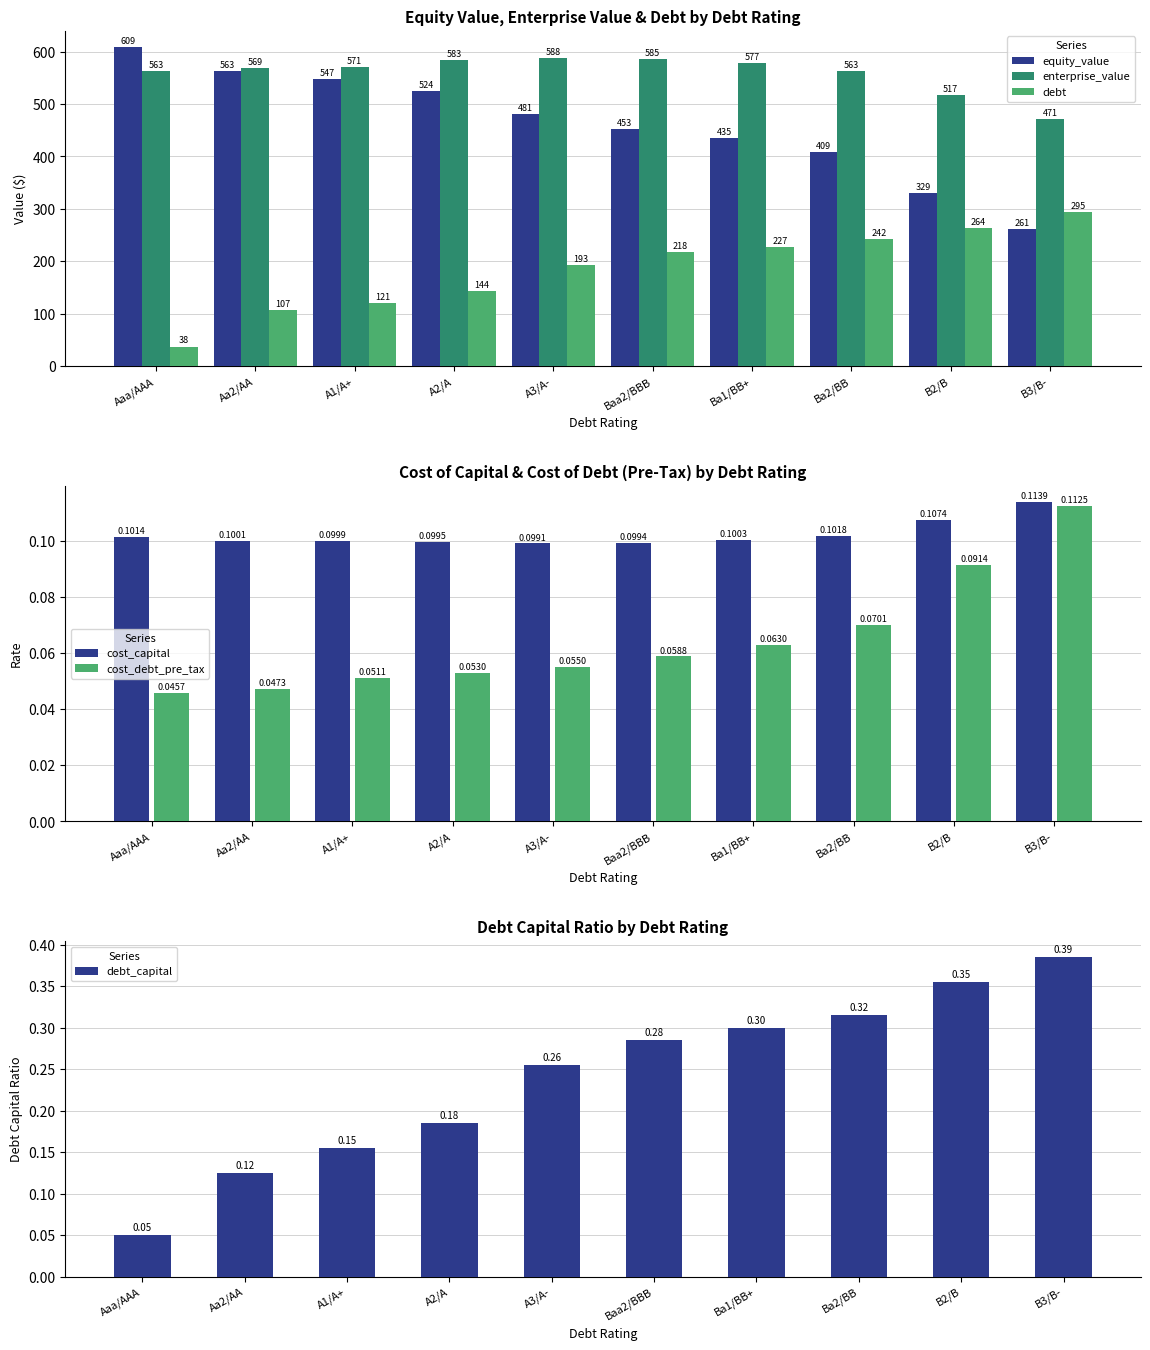

How many bars are there in each group?

6